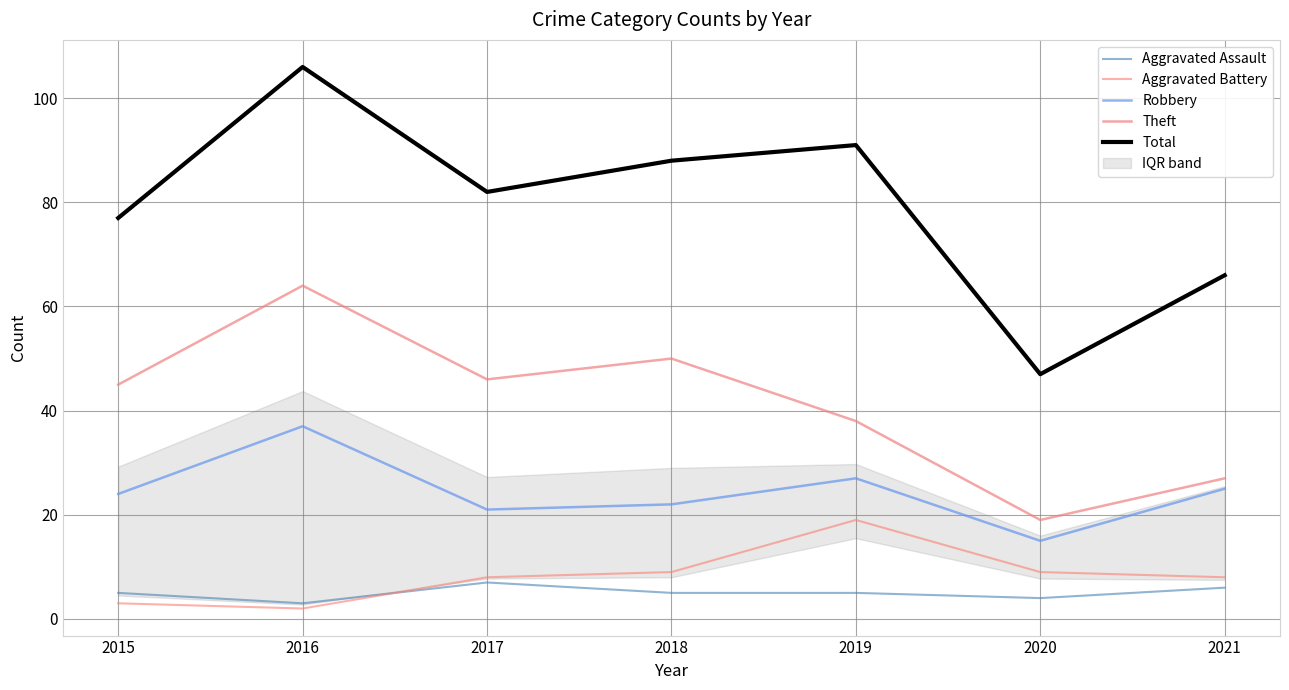

What is the highest value of the Robbery series?

37